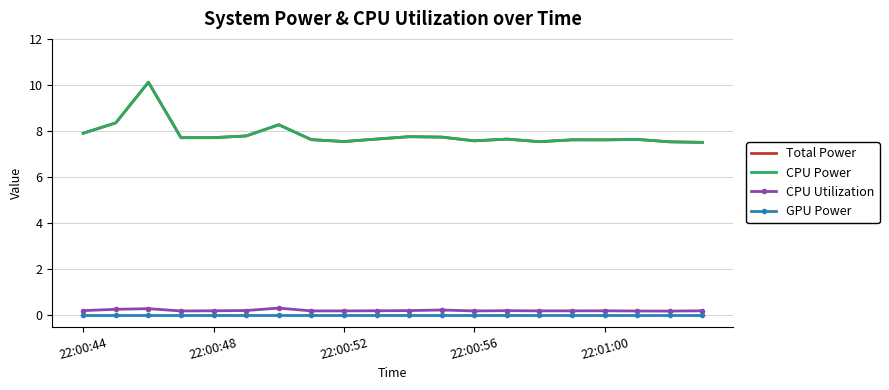

Which label corresponds to the smallest value in the chart?

22:00:44